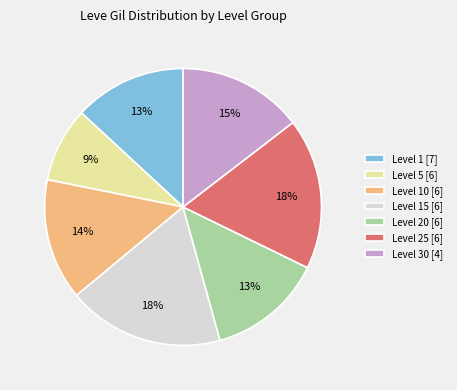

How many slices are in this pie chart?

7